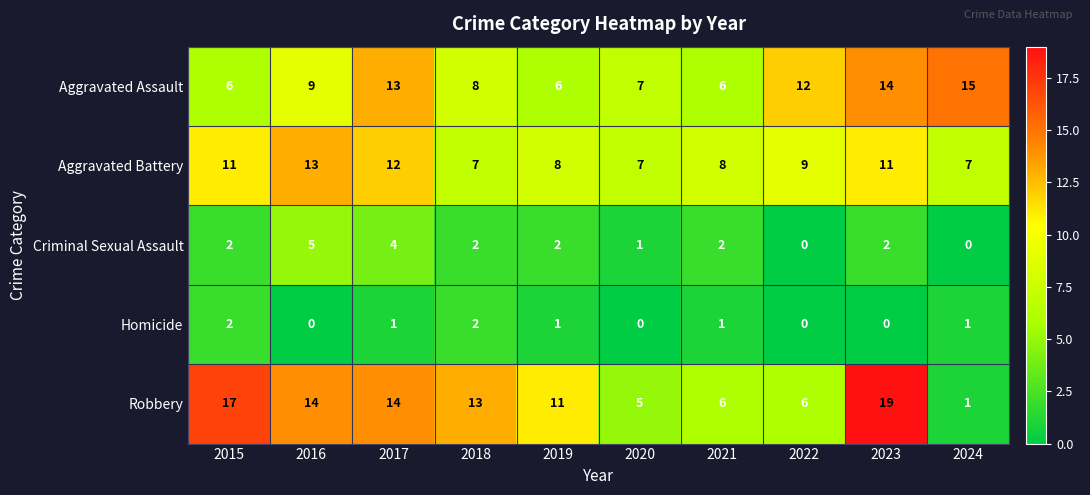

Rank the series by their maximum value, from lowest to highest.

Homicide, Criminal Sexual Assault, Aggravated Battery, Aggravated Assault, Robbery